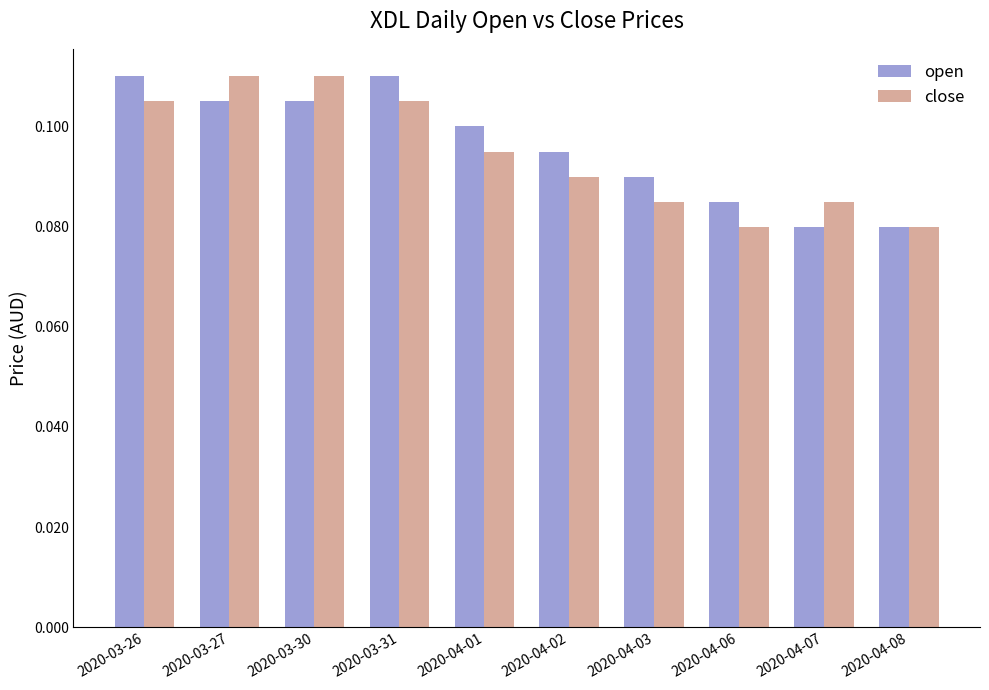

At how many categories does at least one series exceed 0?

10